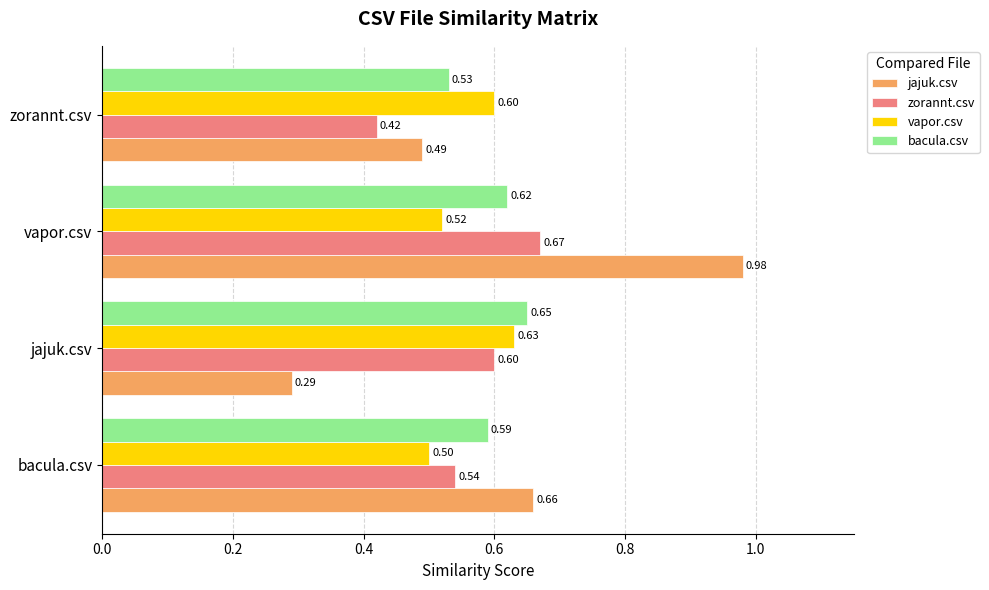

What is the spread (max minus min) of values at vapor.csv?

0.5